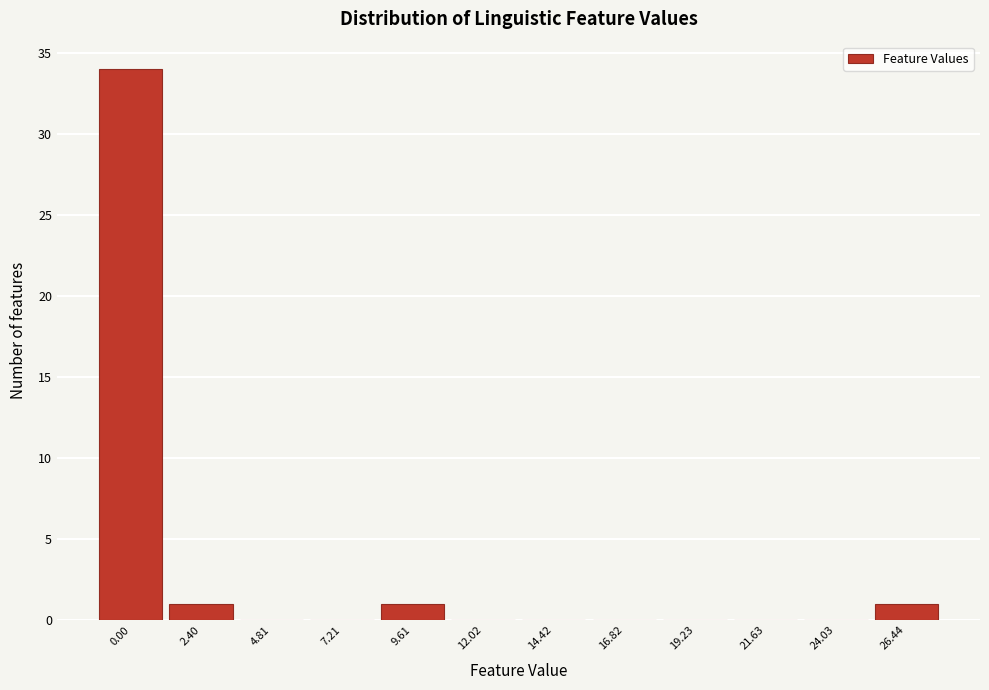

Reading left to right, list all the values displayed in this chart.

0.00=34	2.40=1	4.81=0	7.21=0	9.61=1	12.02=0	14.42=0	16.82=0	19.23=0	21.63=0	24.03=0	26.44=1